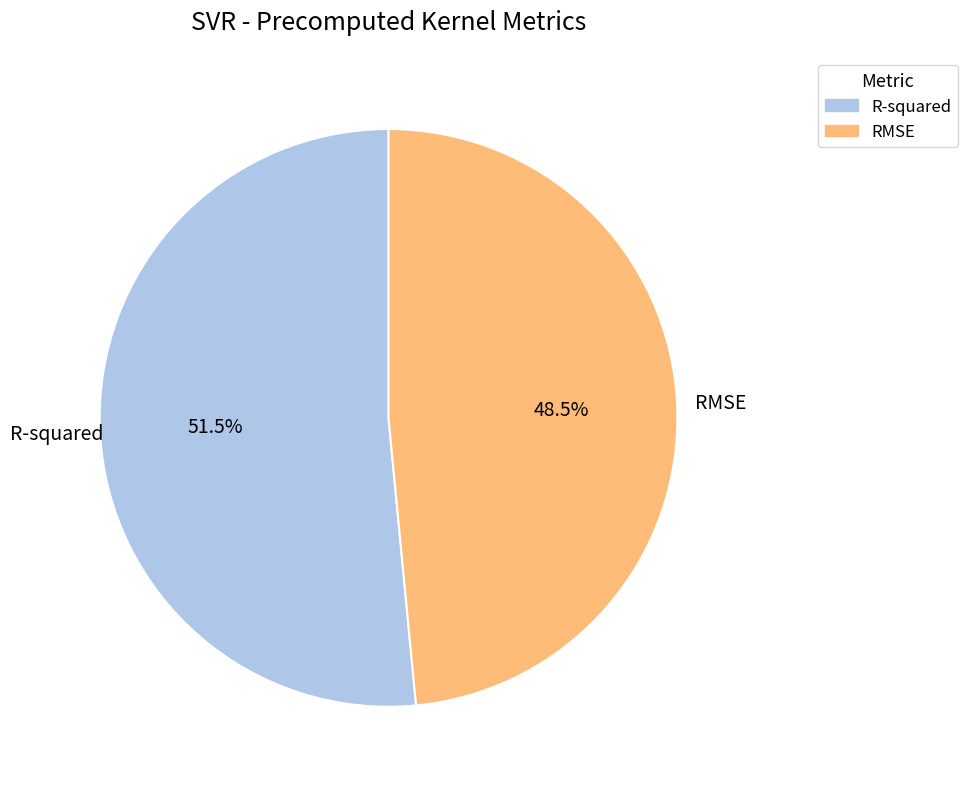

Which category accounts for the majority?

R-squared